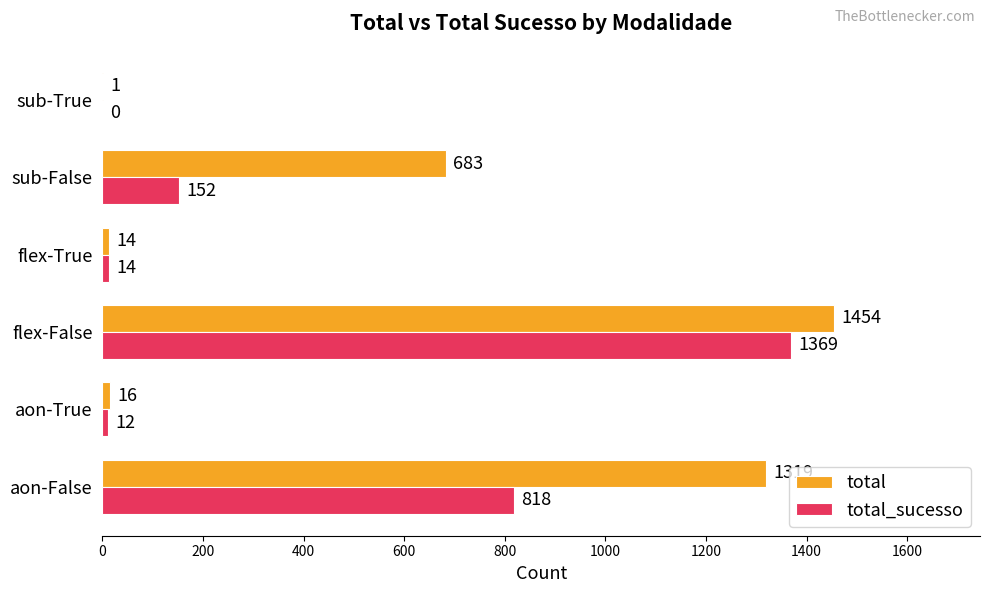

Which series changed the most between aon-False and sub-True?

total